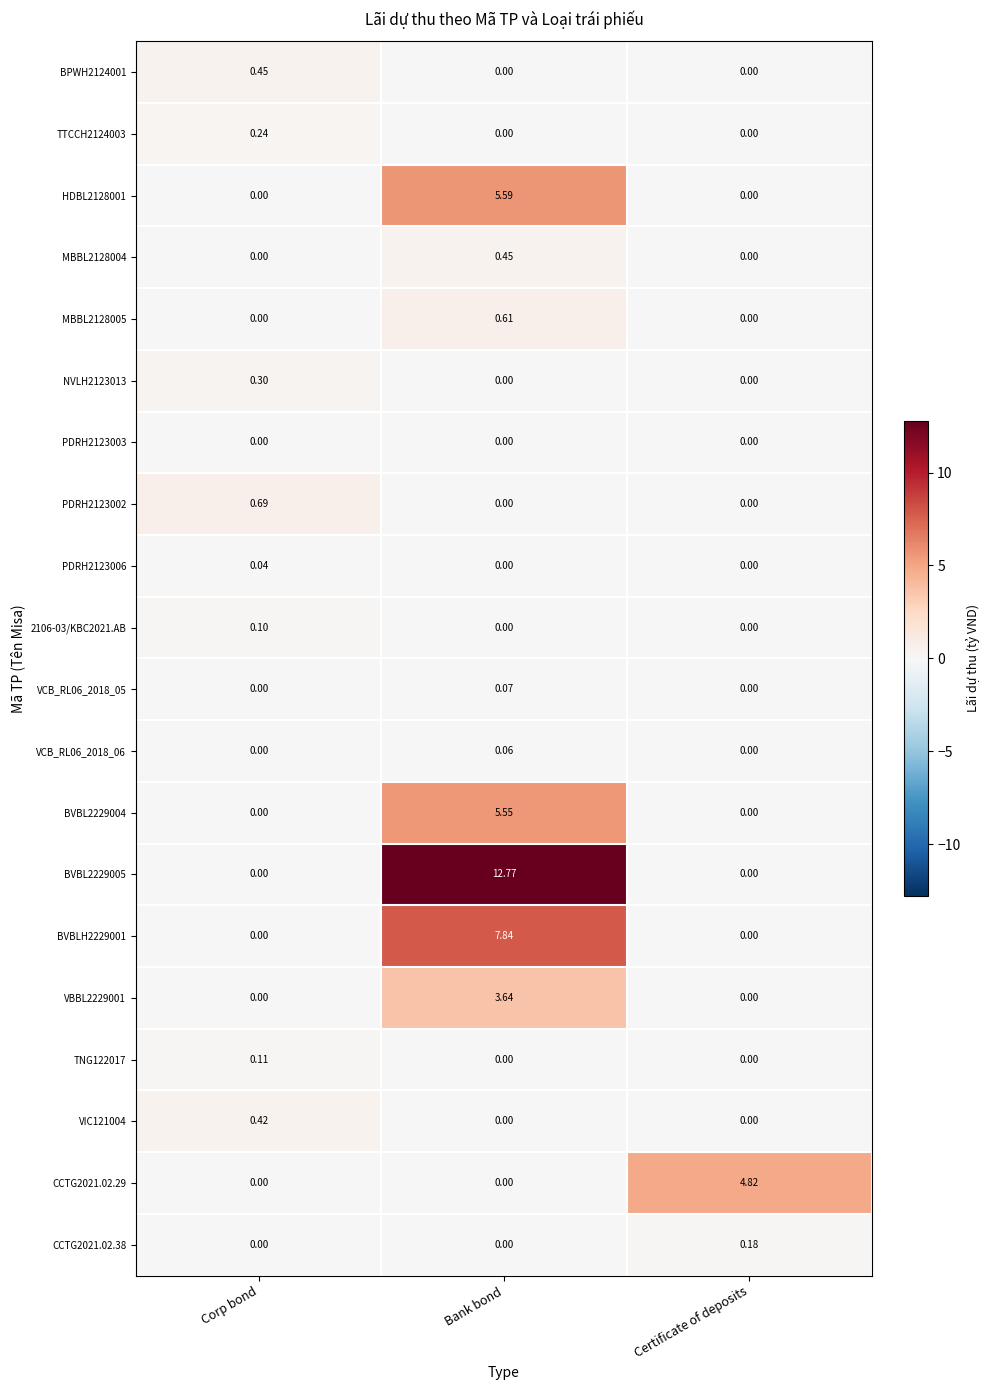

Which series has the largest total across all categories?

BVBL2229005